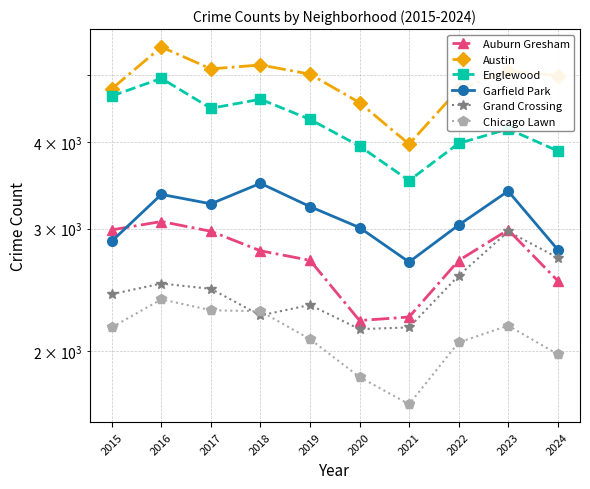

What is the difference between the highest and lowest values at 2020?

2723